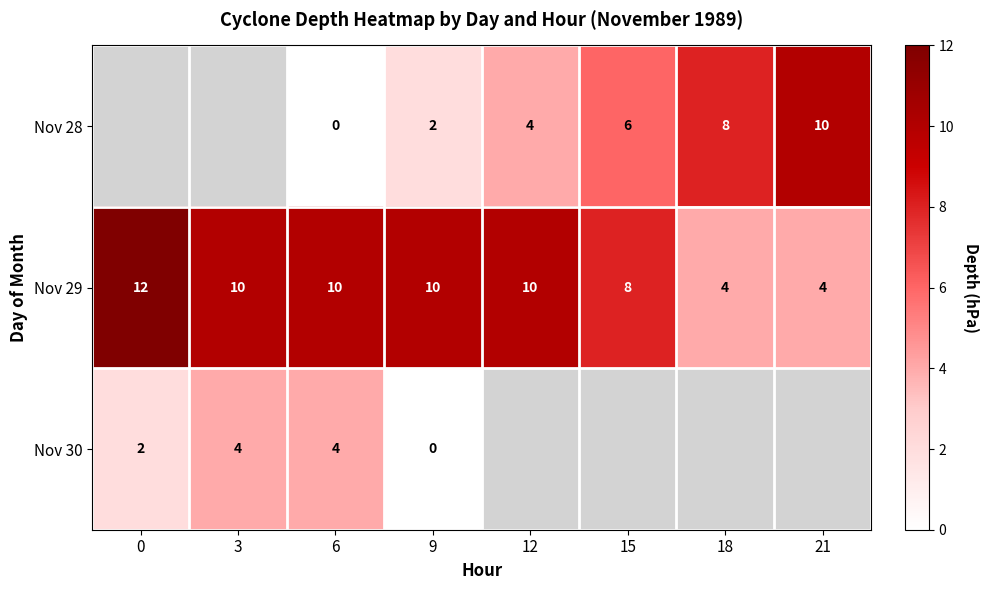

The Nov 29 series shows 5.4 at 18. True or false?

False